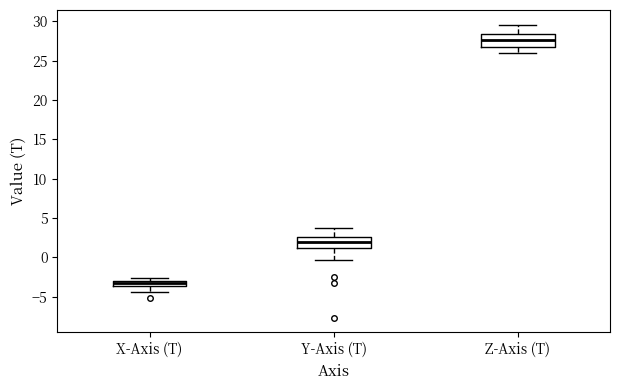

Where does the median line of the box for Y-Axis (T) sit on the y-axis? The values are not printed on the chart, so give them approximately, as read against the axis.

2.0